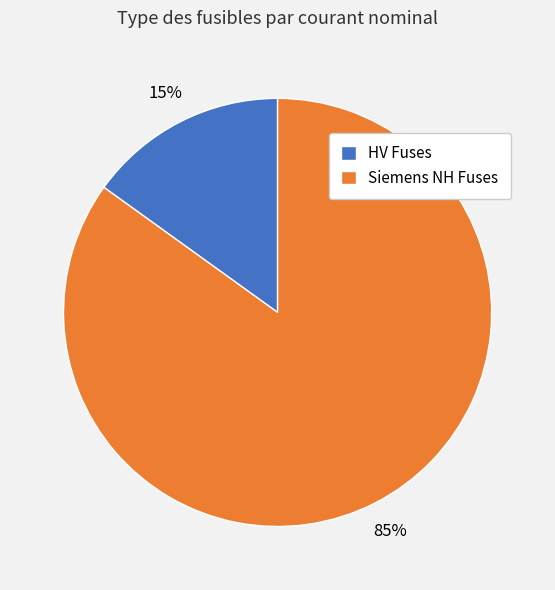

Which has a higher value, HV Fuses or Siemens NH Fuses?

Siemens NH Fuses